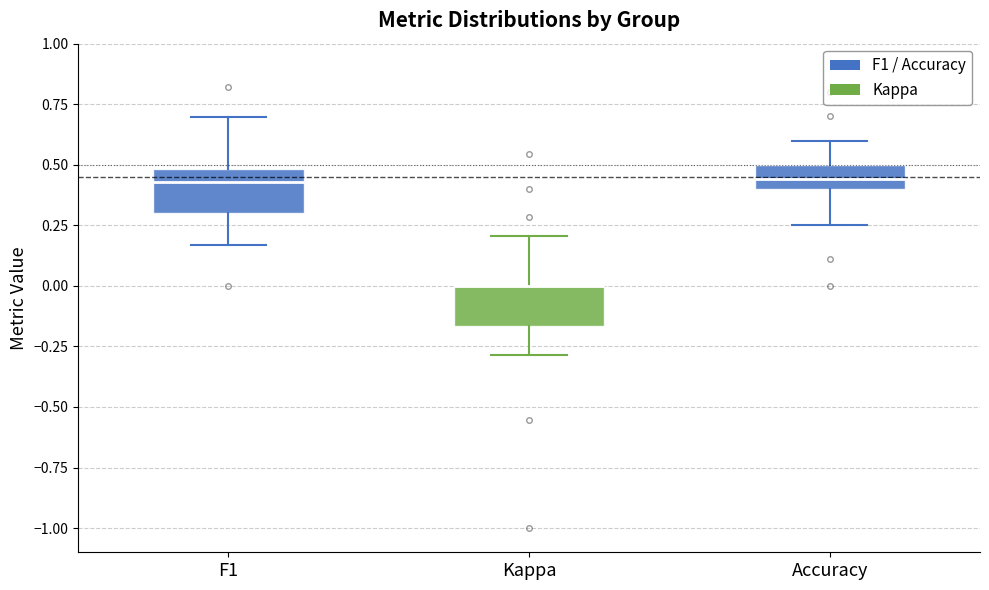

Where is the upper edge of the box for F1 on the y-axis? The values are not printed on the chart, so give them approximately, as read against the axis.

0.50